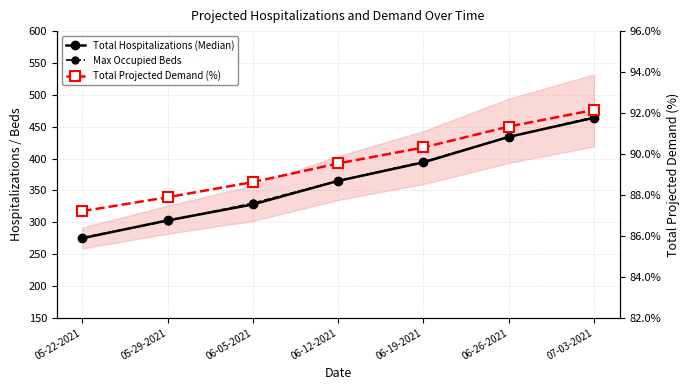

What are all the series names shown in the legend?

Total Hospitalizations (Median), Max Occupied Beds, Total Projected Demand (%)